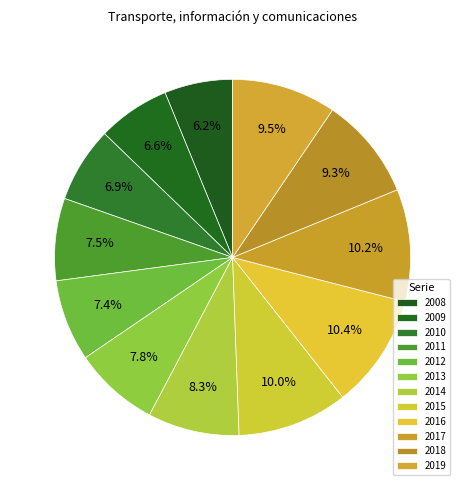

Is it true that 2010 is 7% of the pie?

True